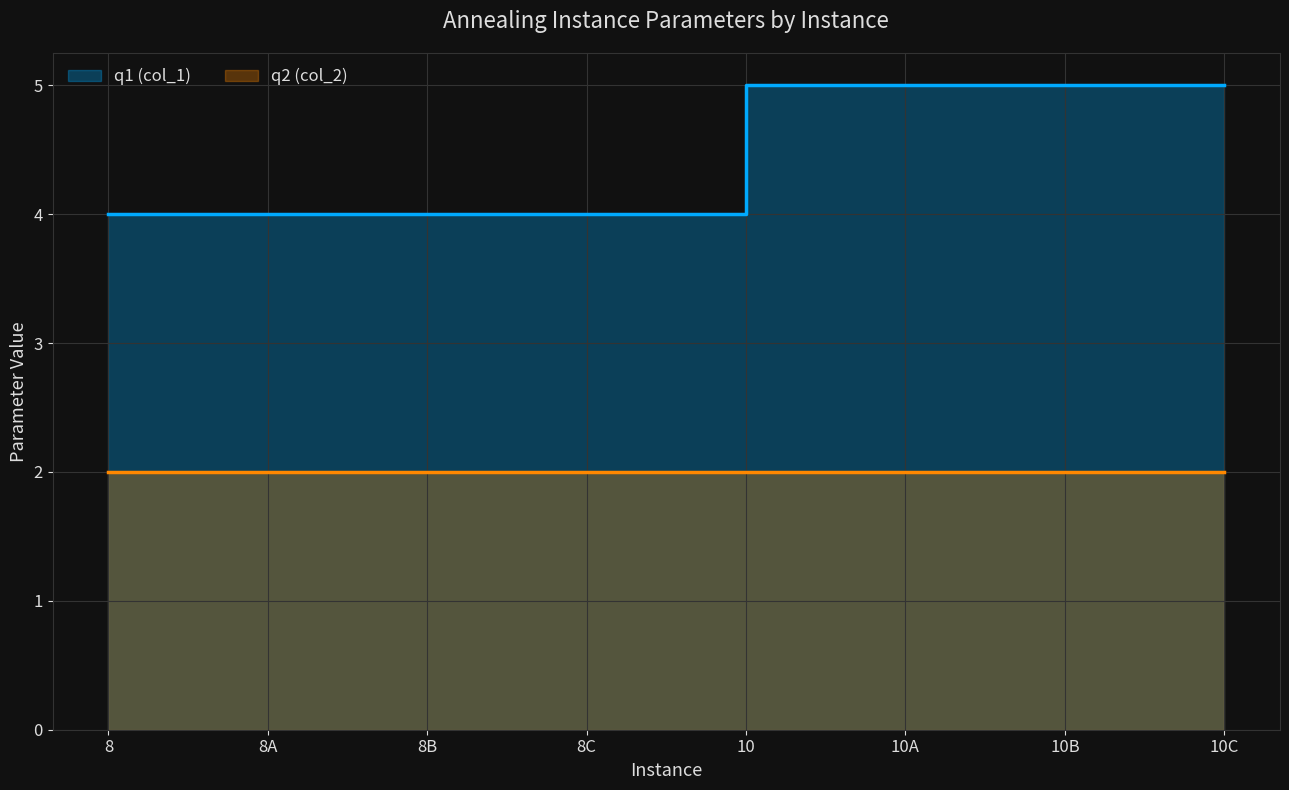

True or false: the data shows 8 at 10B.

False